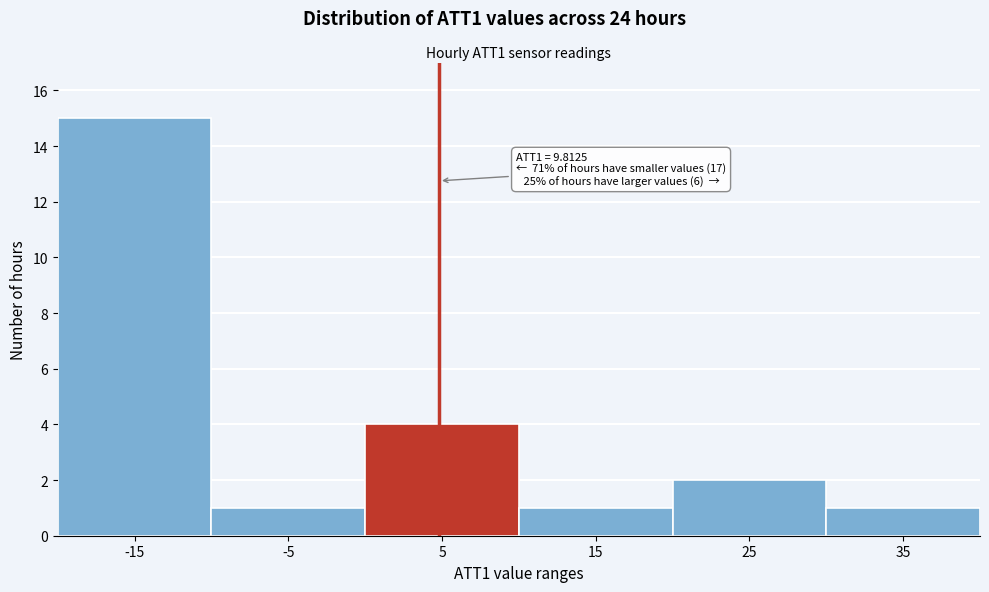

Reading right to left, what are all the values shown in this chart?

1	2	1	4	1	15